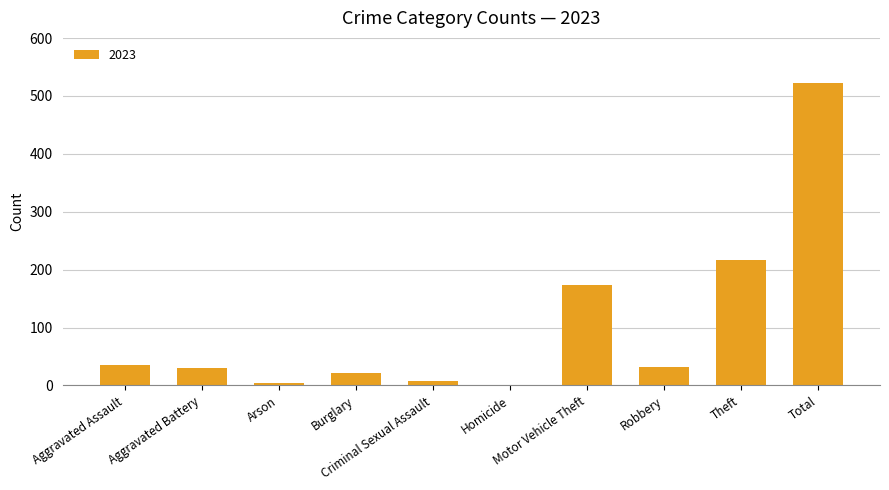

How many categories are shown in the chart?

10